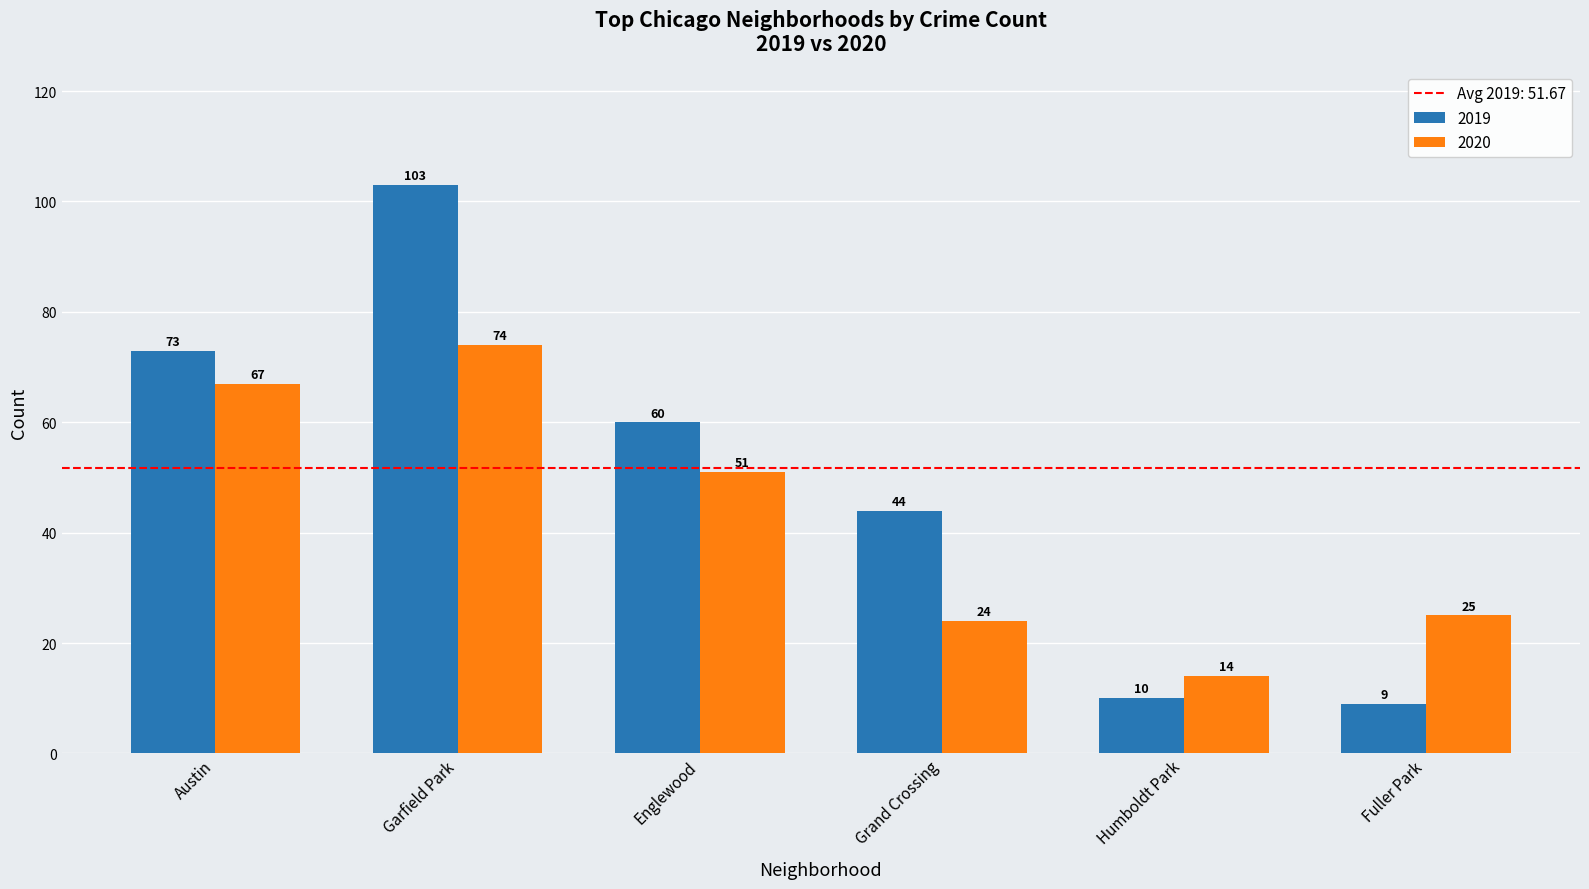

True or false: 2019 has a value of 26 at Grand Crossing.

False